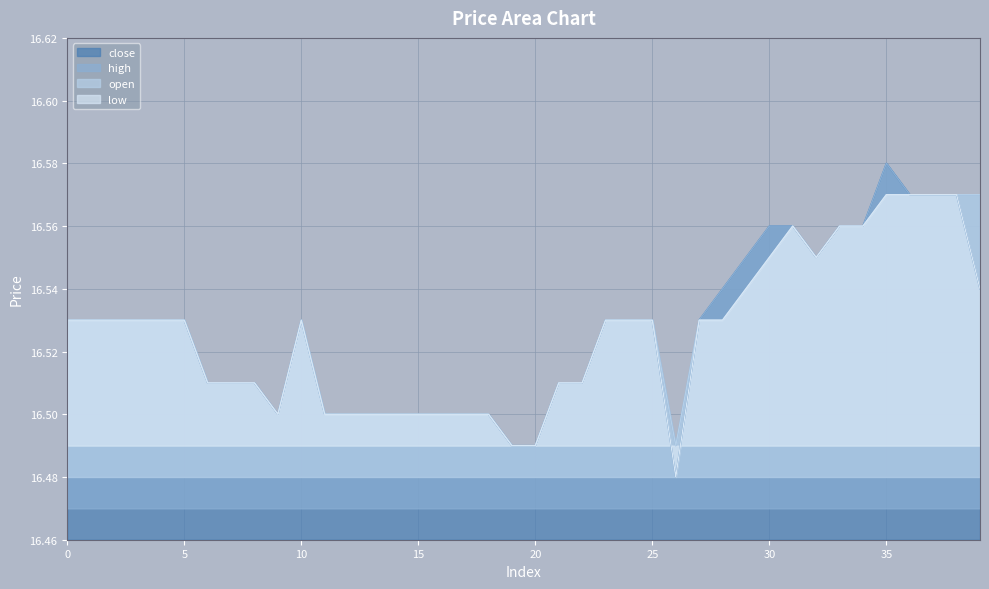

What is the highest value of the open series?

16.6